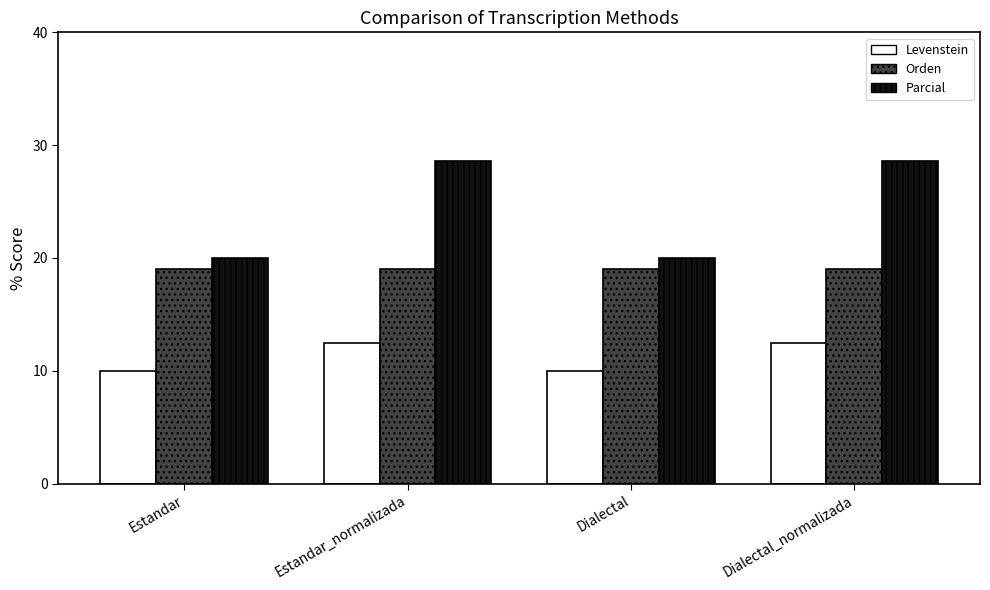

Which series has the largest range (max minus min)?

Parcial